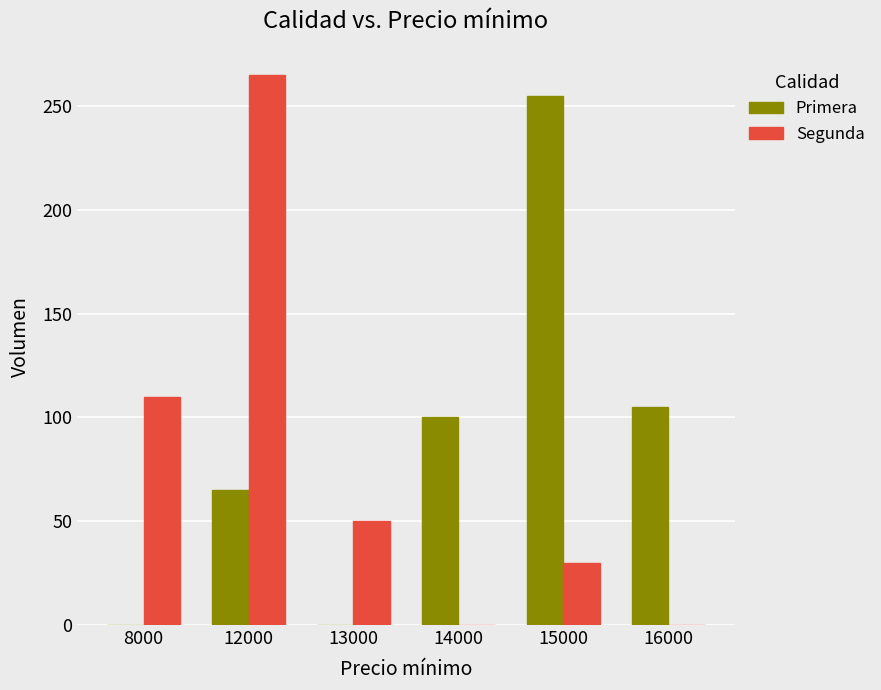

Where is Primera nearest to the value 127?

16000